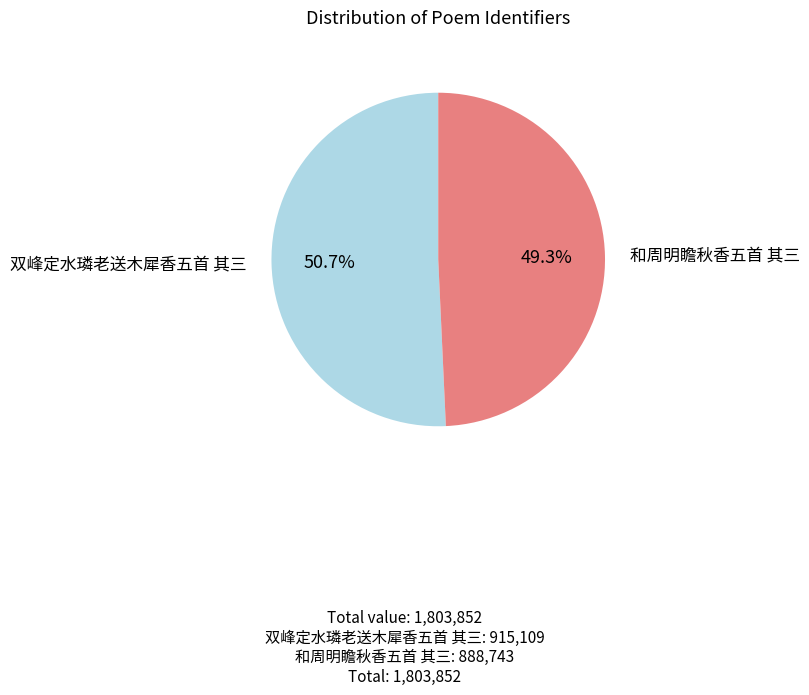

How many segments does this pie chart have?

2